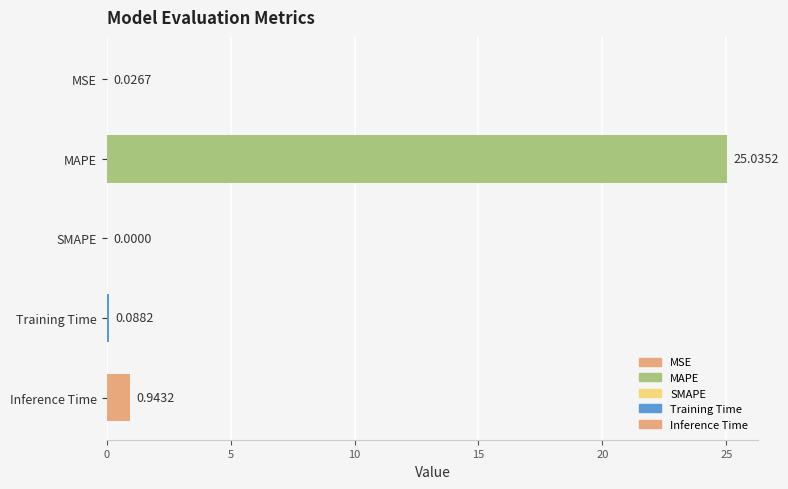

What is the change in value from SMAPE to Training Time?

+0.1